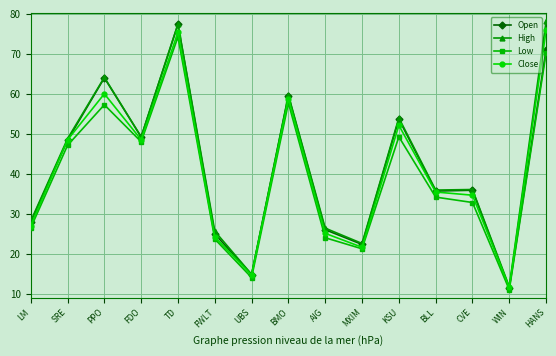

Is the value of Low at MXIM greater than the value of Close at FDO?

No